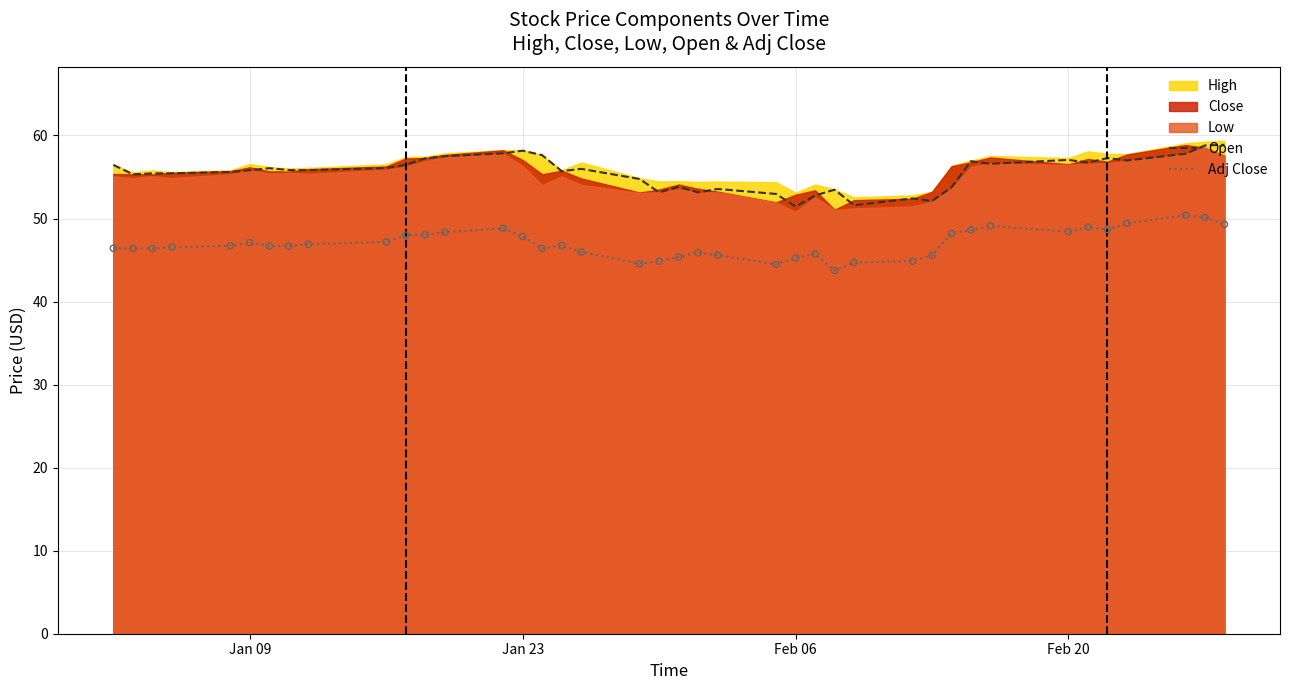

The Adj Close series shows 19.4 at Jan 23. True or false?

False